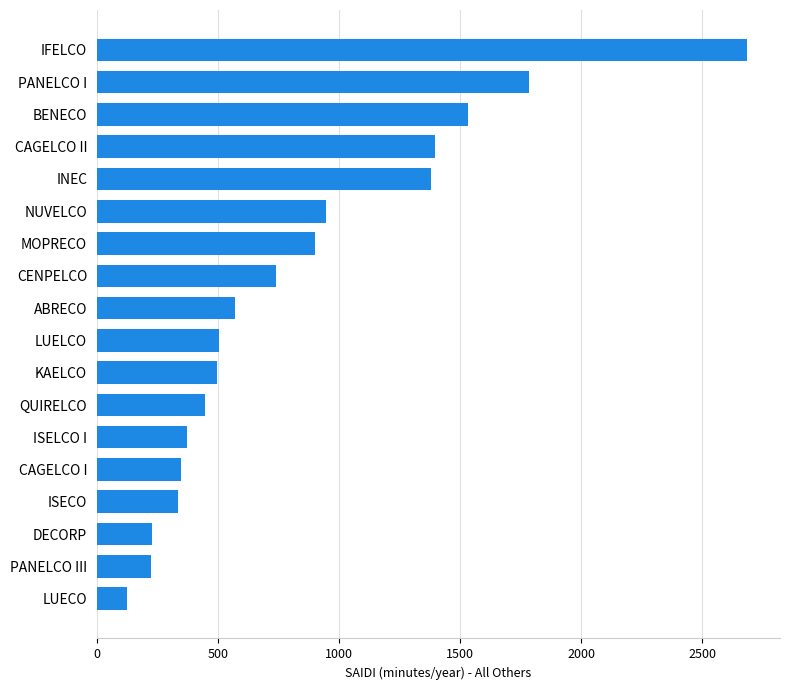

What is the average value?

834.3